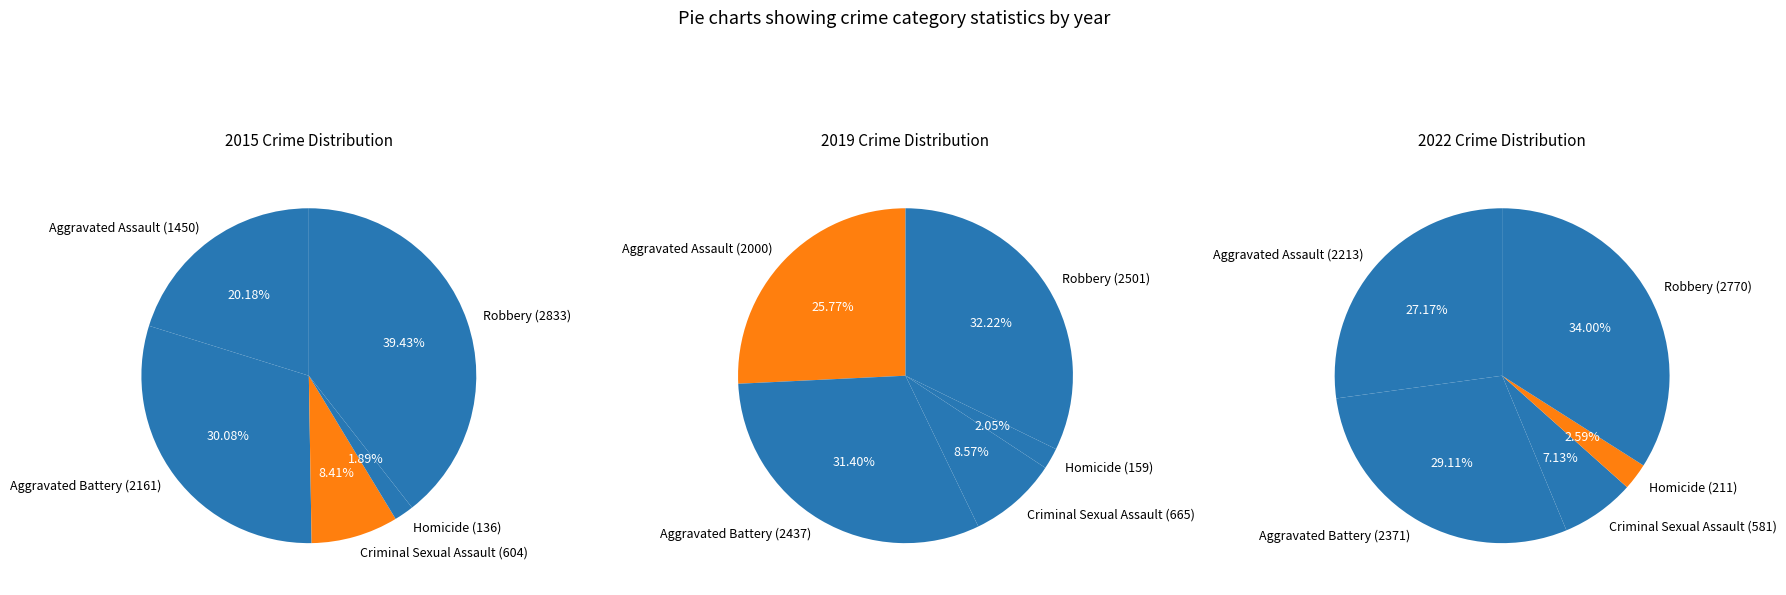

What is the spread (max minus min) of values at Aggravated Assault?

763